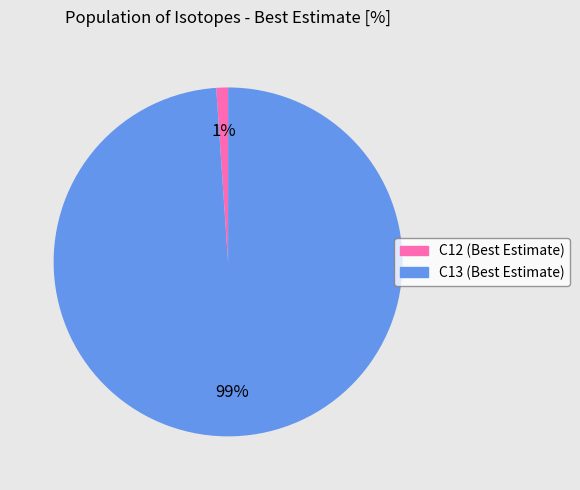

Rank the categories by value from lowest to highest.

C12 (Best Estimate), C13 (Best Estimate)